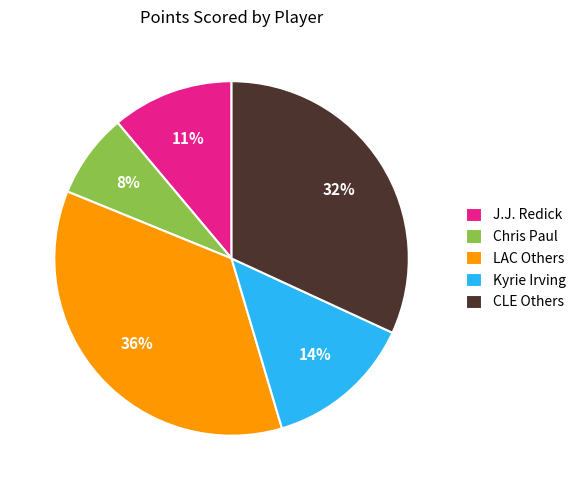

Is the sum of LAC Others and Kyrie Irving greater than half?

No